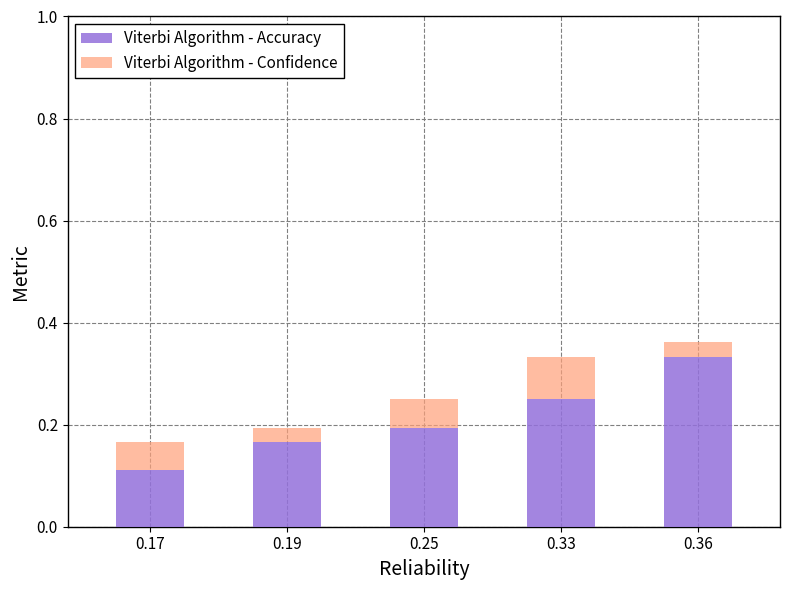

Rank the categories by Viterbi Algorithm - Accuracy value from lowest to highest.

0.17, 0.19, 0.25, 0.33, 0.36